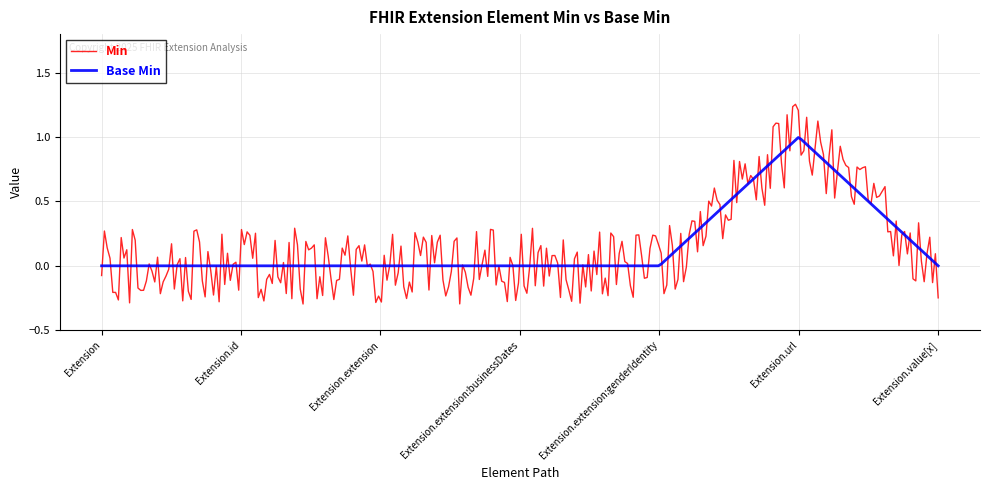

Rank the series by their maximum value, from lowest to highest.

Base Min, Min